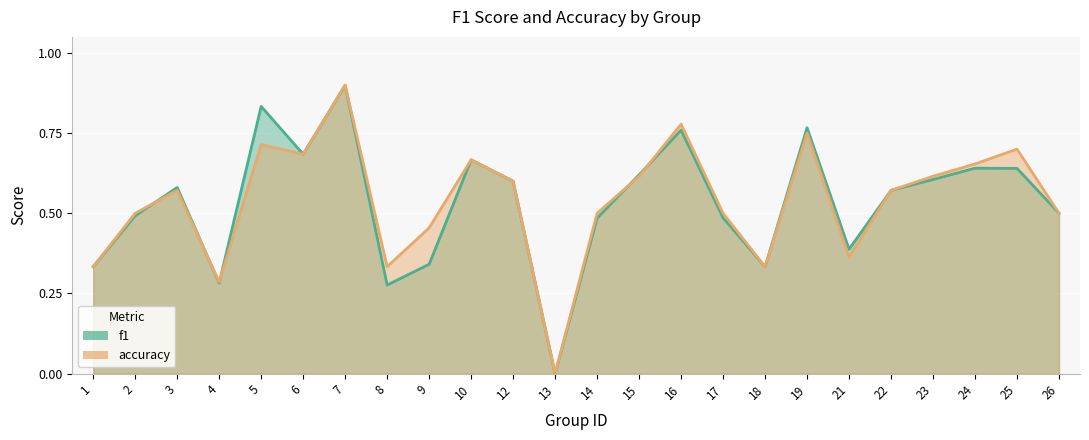

True or false: f1 and accuracy cross at least once.

True